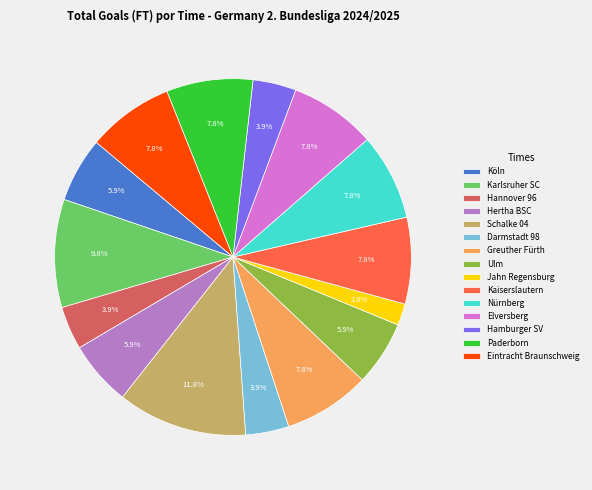

How much of the chart is everything except Darmstadt 98?

96.1%